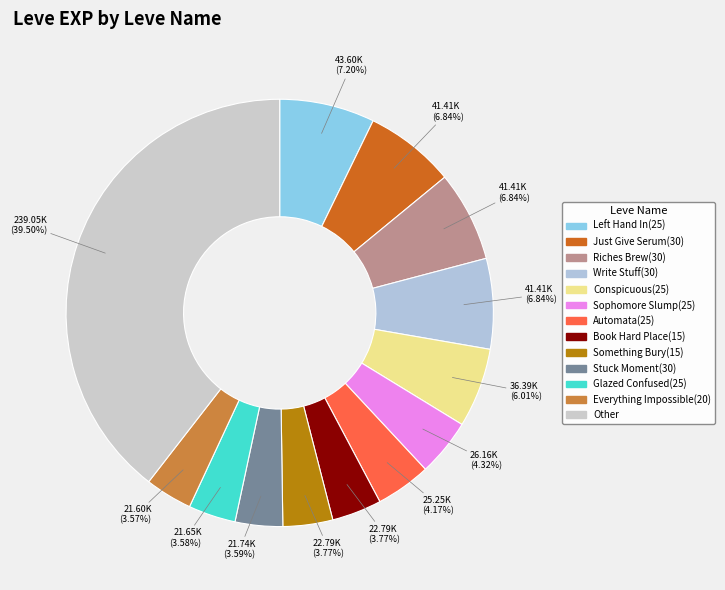

To the nearest percent, what percentage of the pie is Everything Impossible(20)?

4%